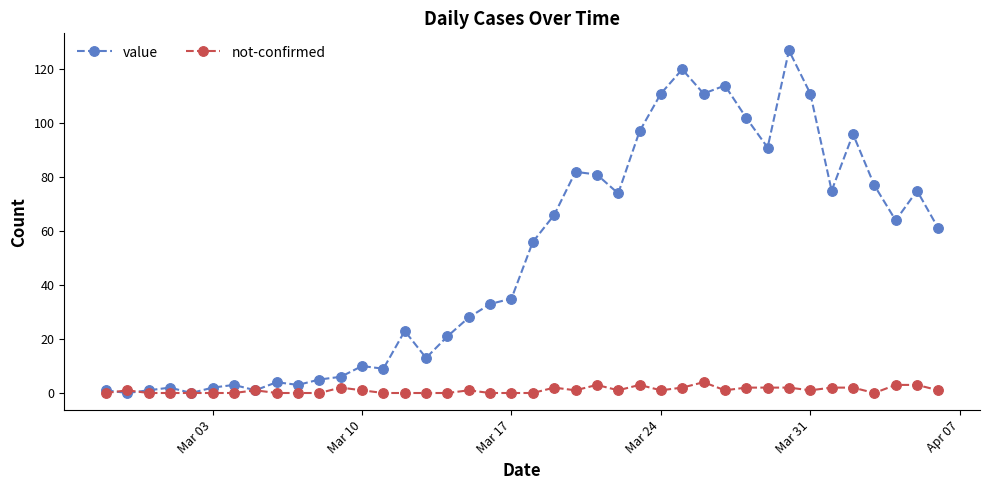

List the series in order of their overall mean, highest first.

value, not-confirmed